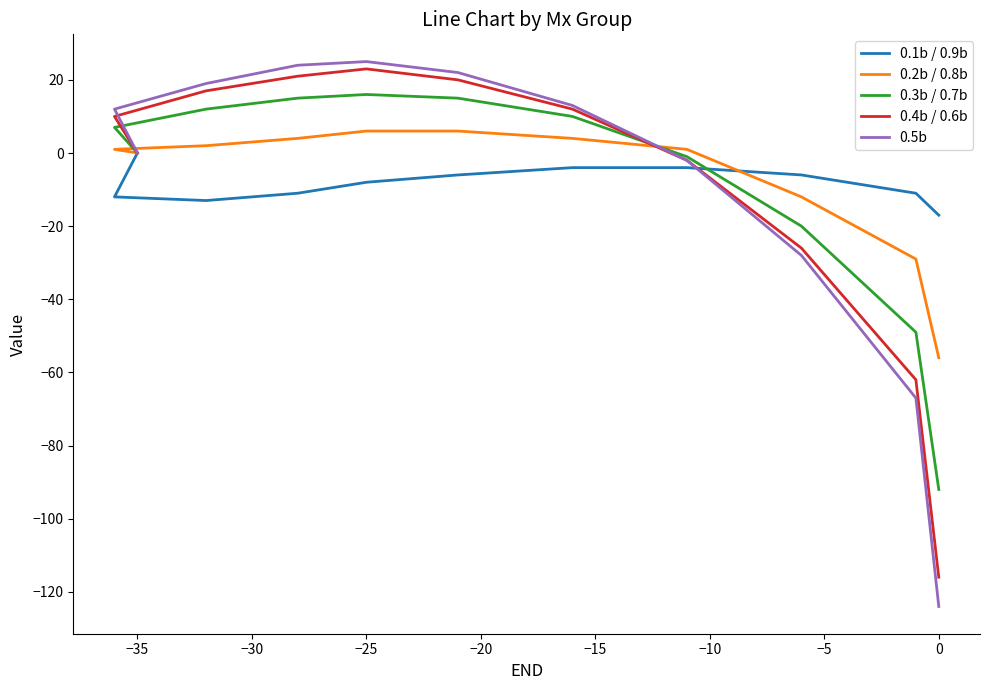

Rank the series at −30 from lowest to highest value.

0.1b / 0.9b, 0.2b / 0.8b, 0.3b / 0.7b, 0.4b / 0.6b, 0.5b